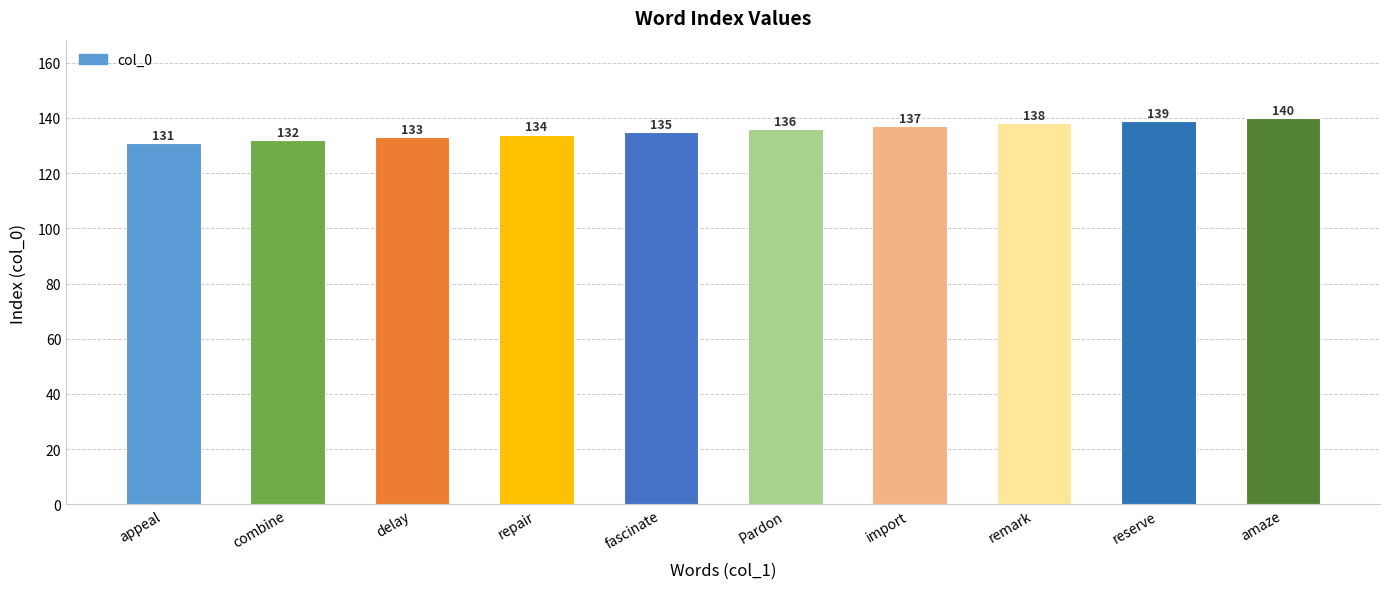

What is the ratio of the value at combine to the value at fascinate?

1.0